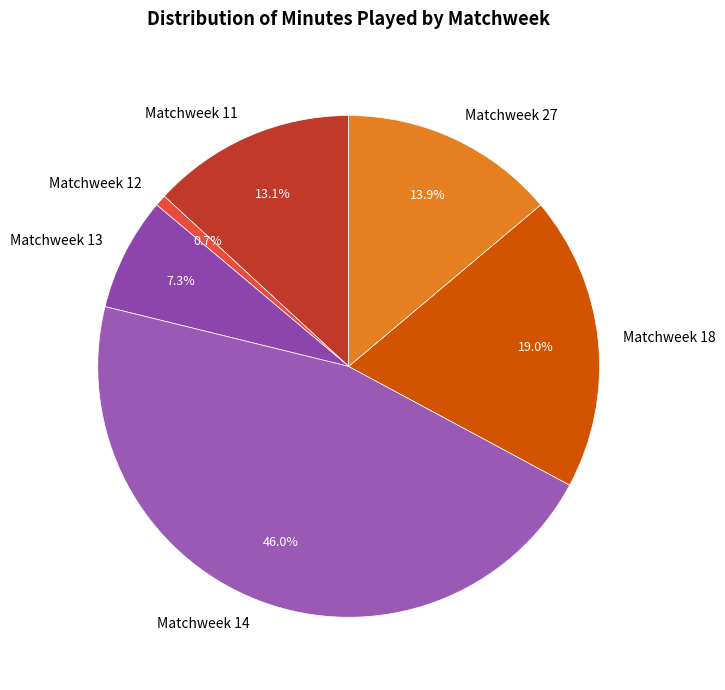

What is the ratio of the value at Matchweek 12 to the value at Matchweek 13?

0.1